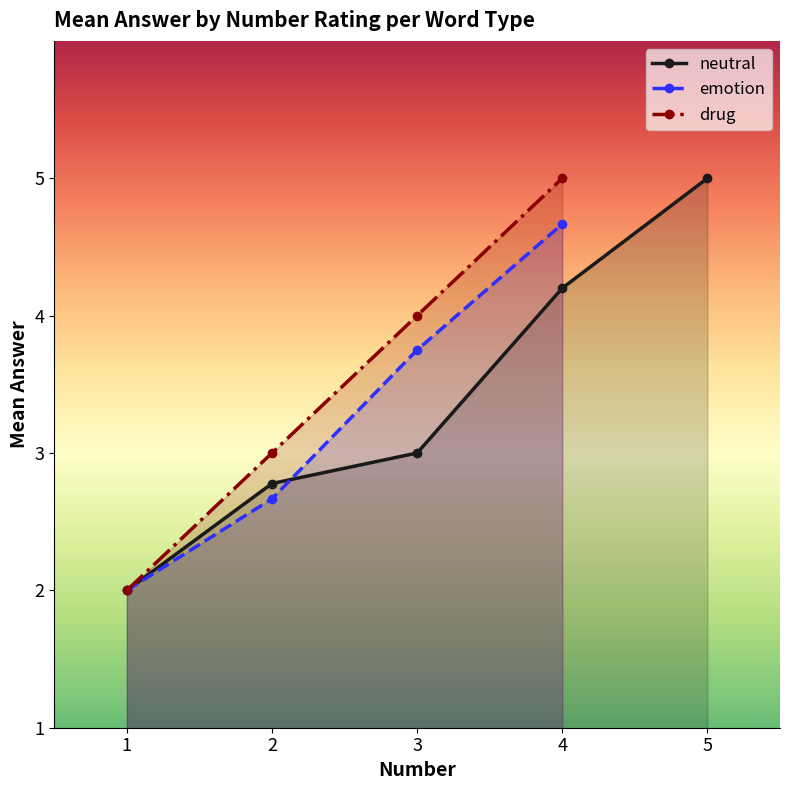

What is the total value across all series at 3?

10.8